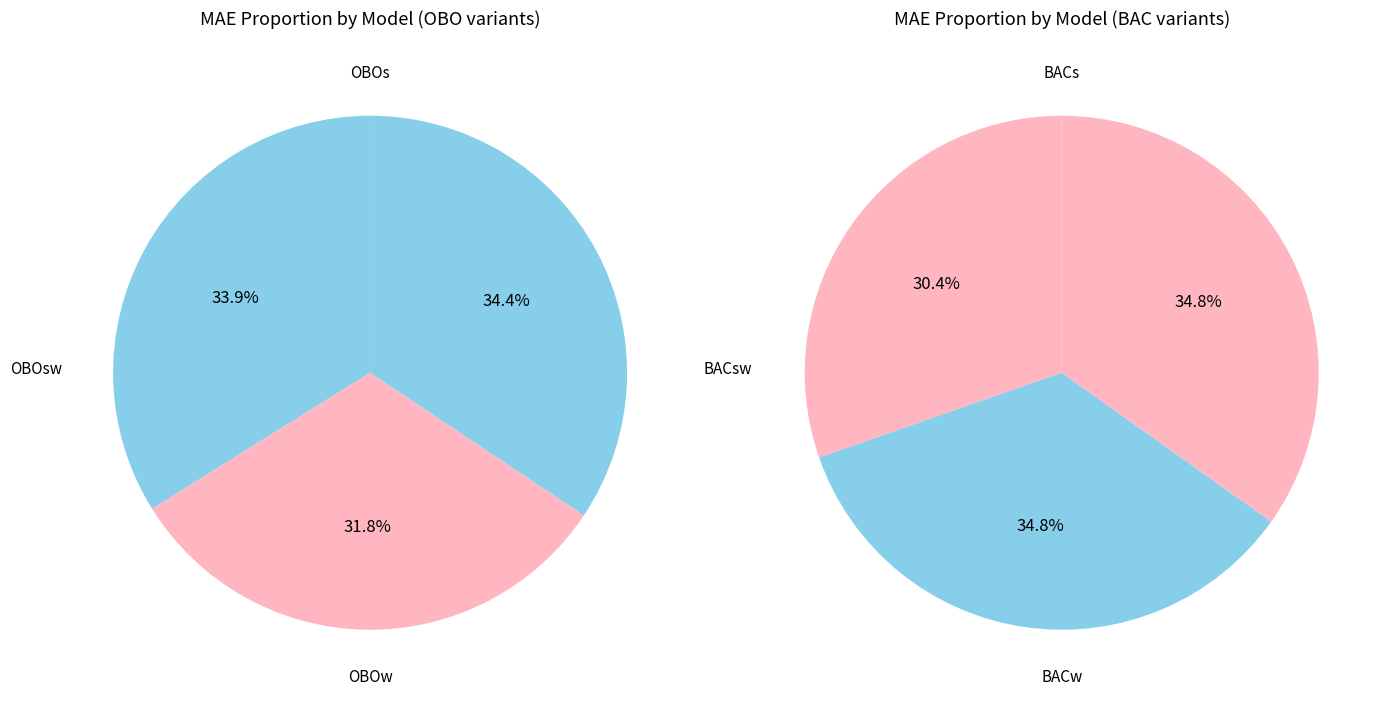

What is the smallest slice in the pie chart?

BACs